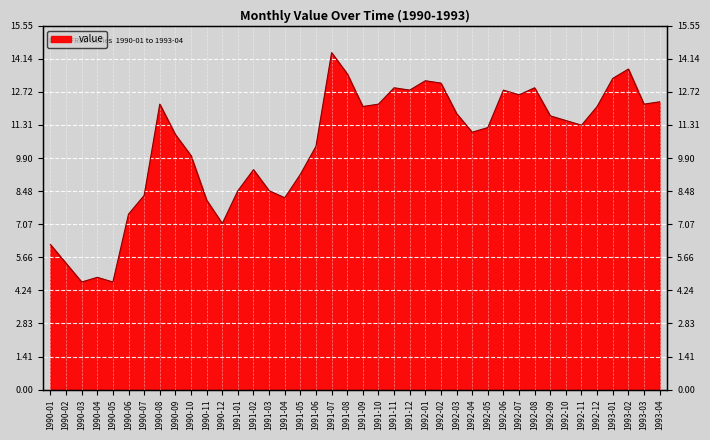

How many data points are above 11?

22